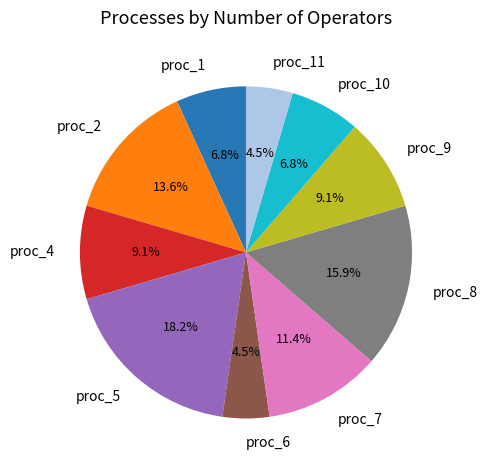

Is proc_7 the majority of the pie?

No